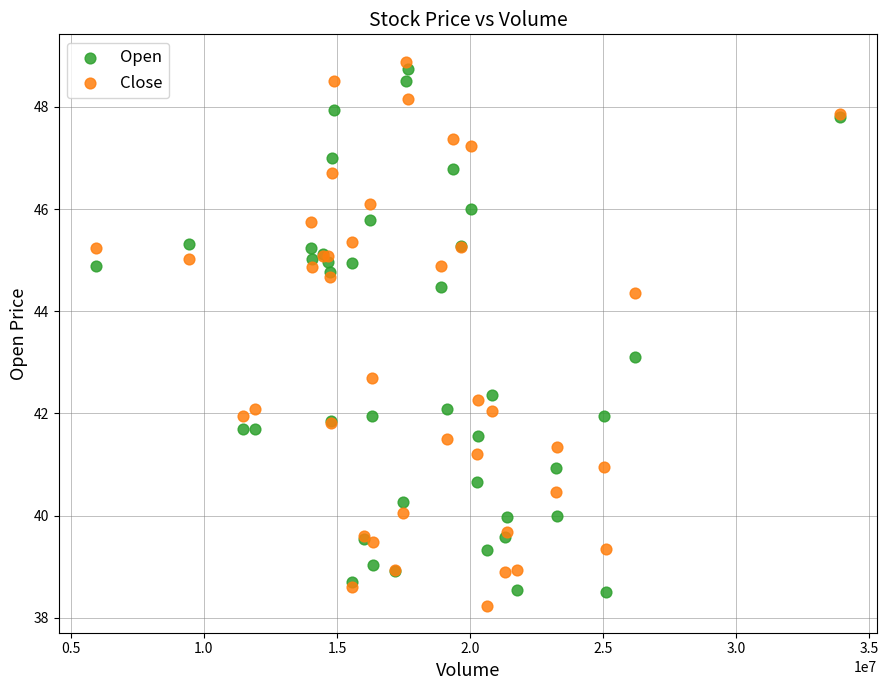

What is the X range (max minus min) for the scatter plot?

27962400.0